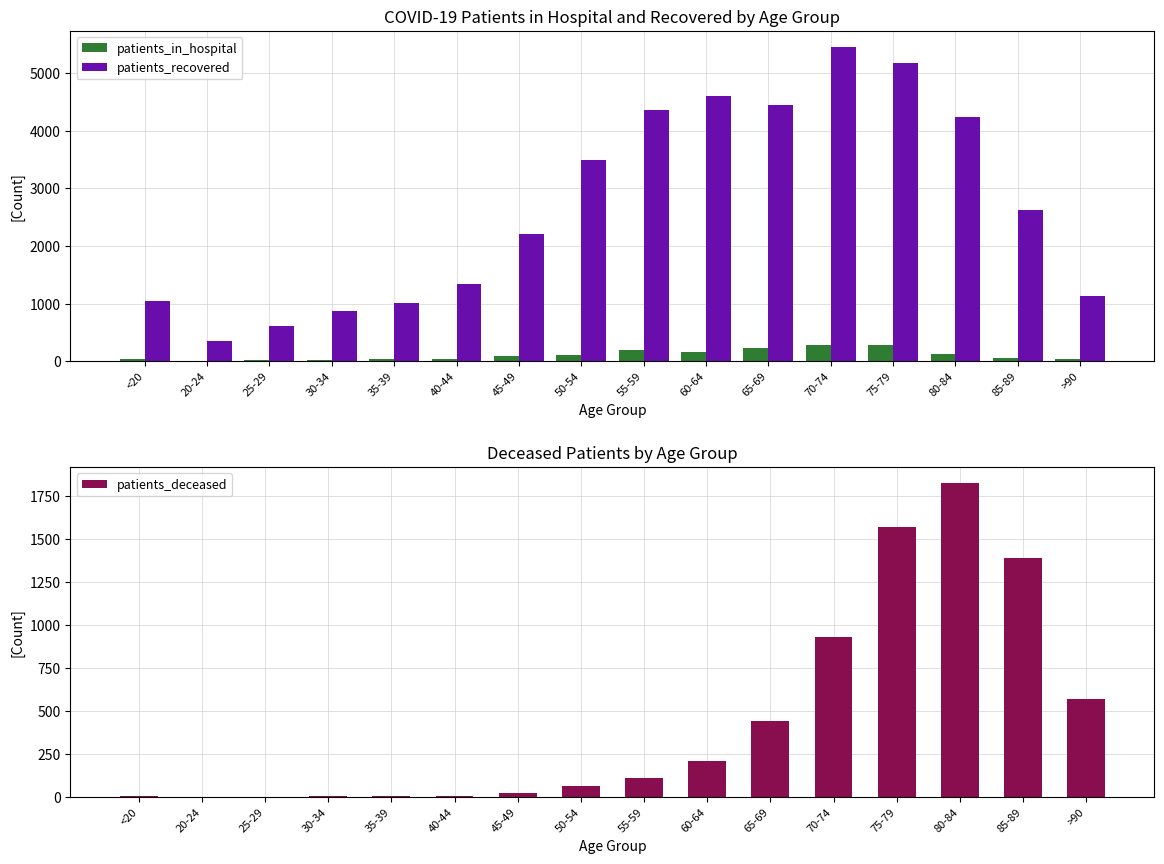

Which series changed the most between 25-29 and 55-59?

patients_recovered